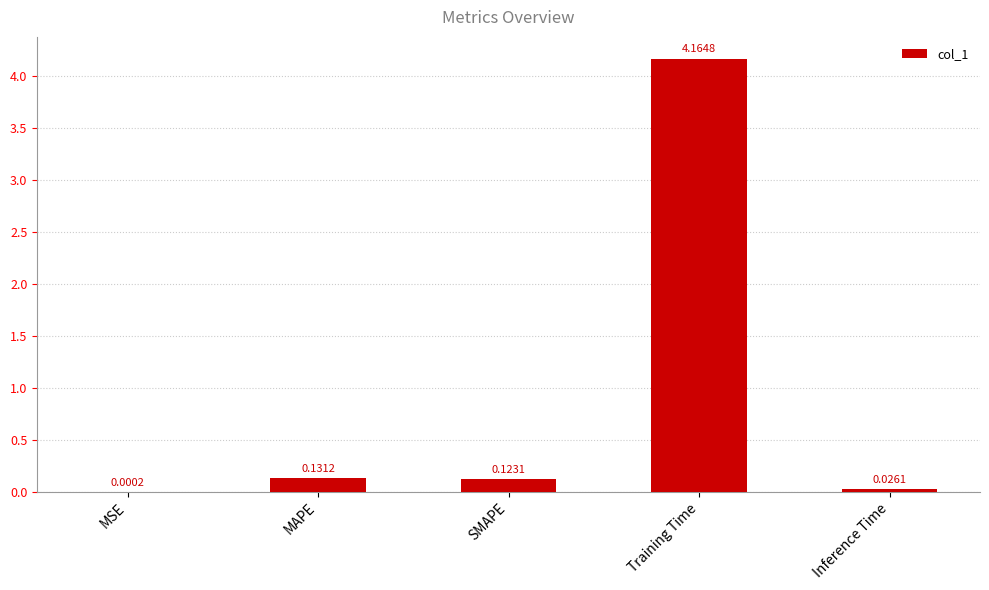

Which category has the highest value across all series?

Training Time